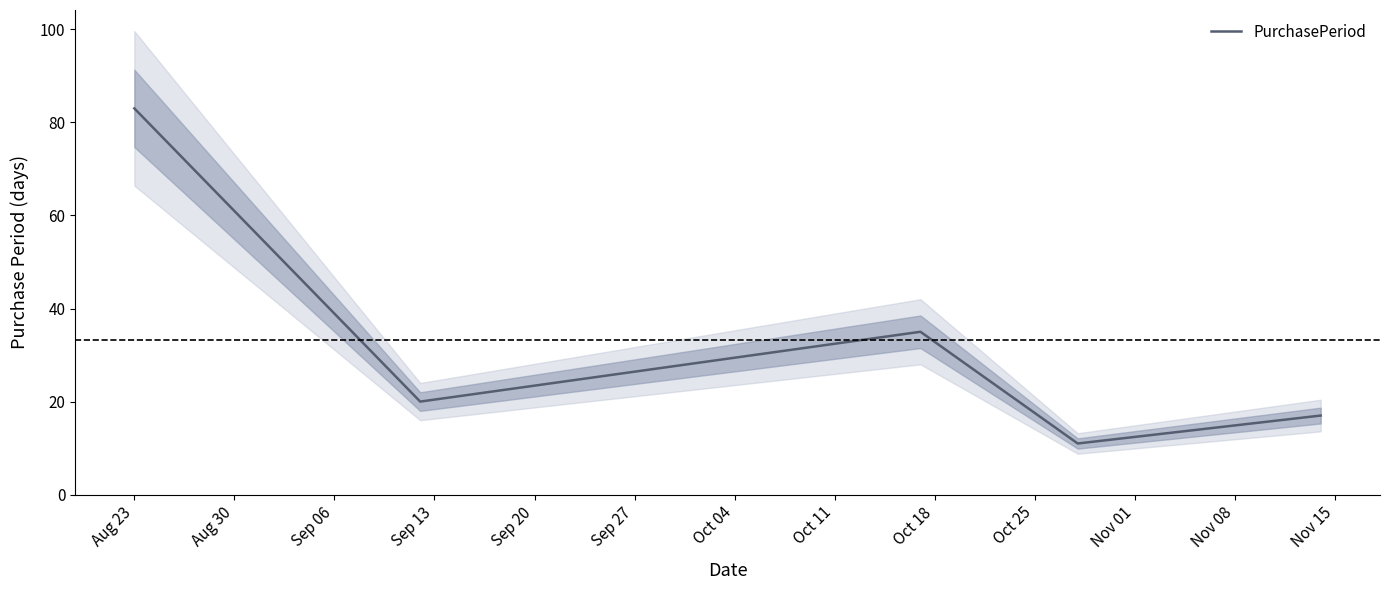

What is the highest value of the PurchasePeriod series?

83